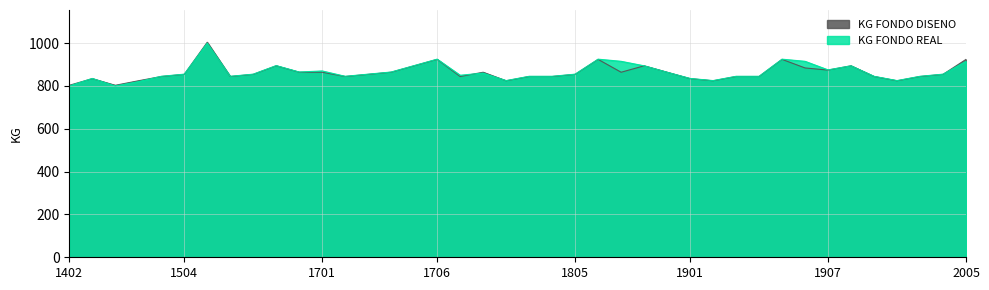

At which label does KG FONDO DISENO first exceed 854?

1602